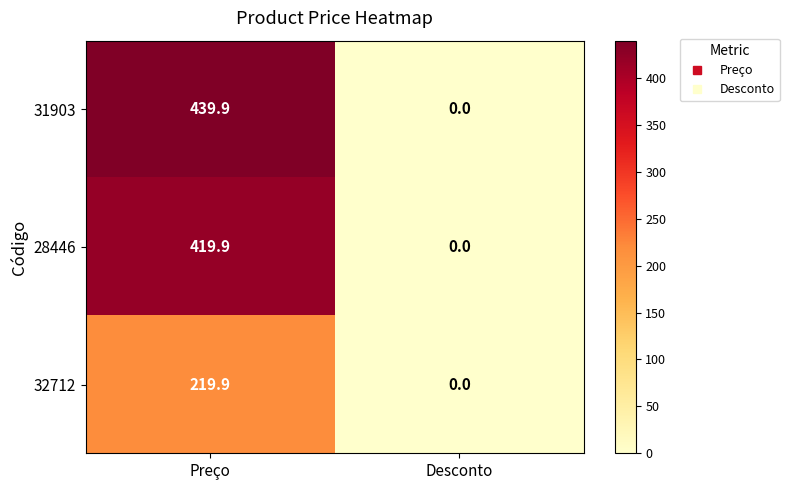

Reading right to left, list all the values displayed in this chart.

31903: Desconto=0.0	Preço=439.9
28446: Desconto=0.0	Preço=419.9
32712: Desconto=0.0	Preço=219.9